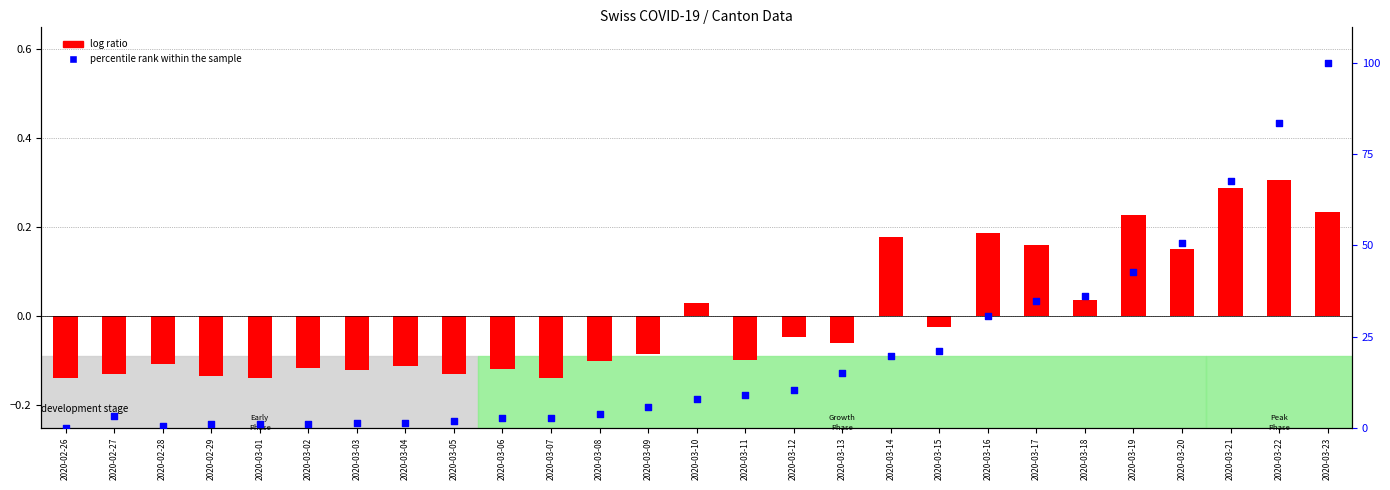

Which series contains the lowest Y value?

log ratio